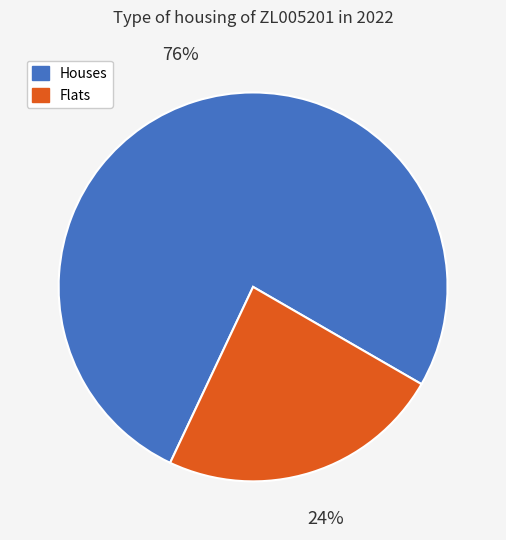

What is the smallest slice in the pie chart?

Flats